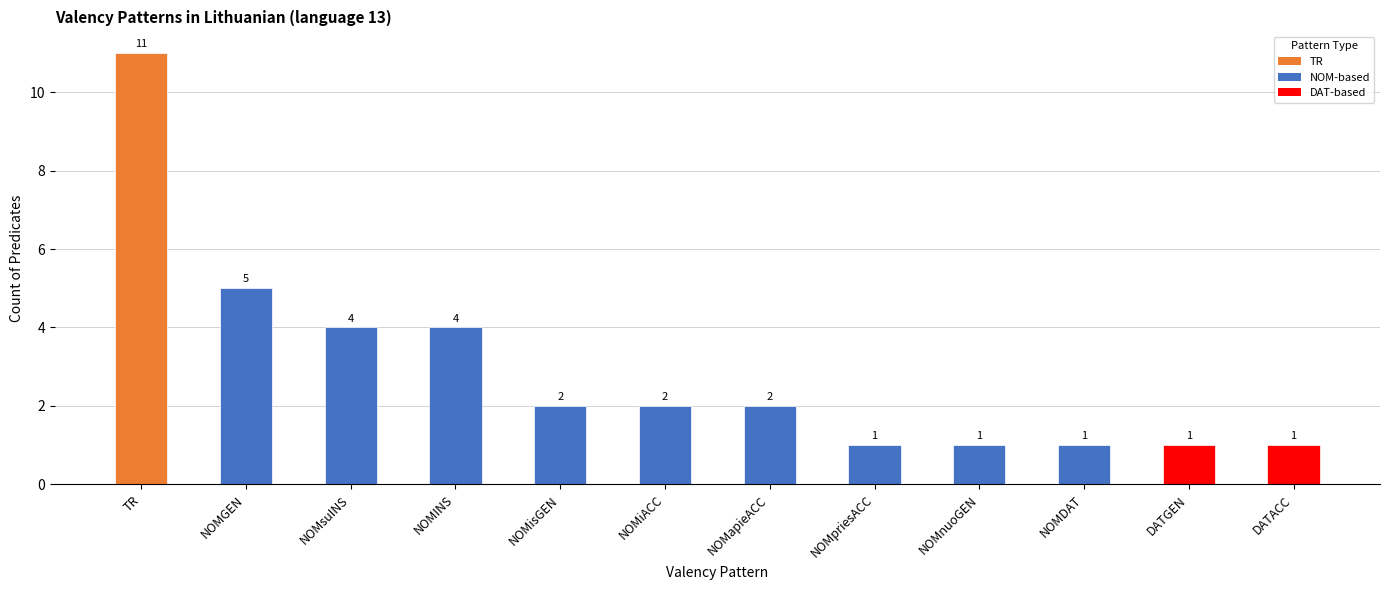

What position from the left is NOMsuINS?

3